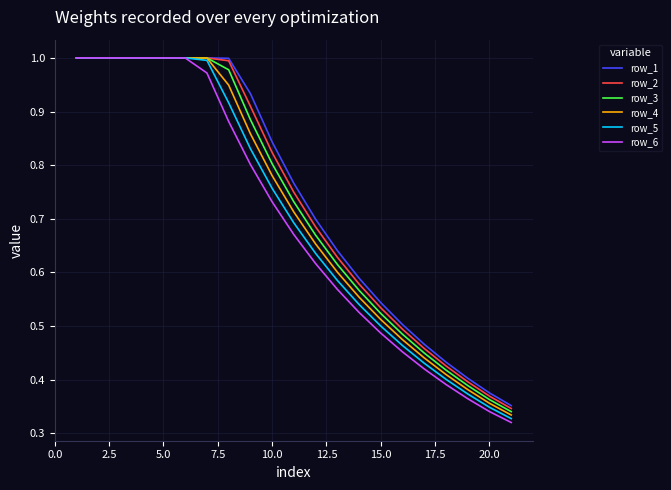

List the series in order of their overall mean, highest first.

row_1, row_2, row_3, row_4, row_5, row_6